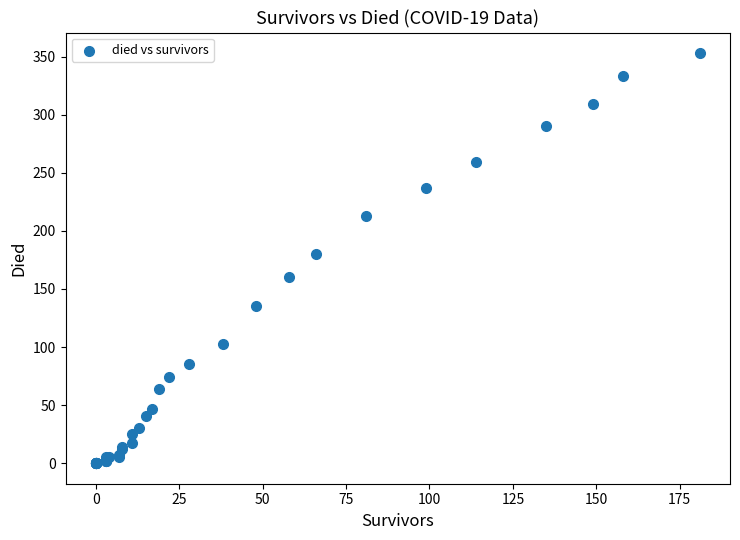

What Y value in the scatter plot is closest to 176?

180